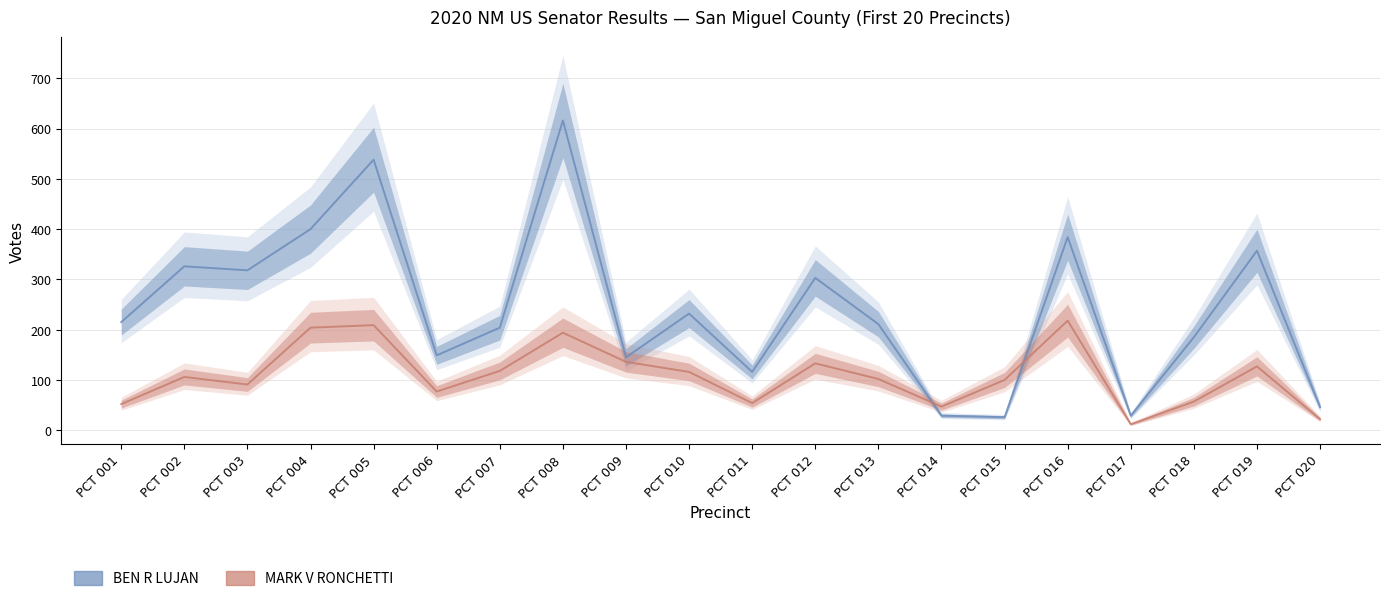

At how many categories does at least one series exceed 420?

2